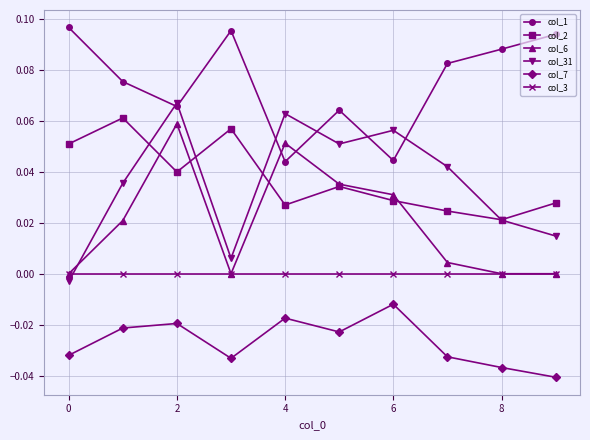

How many categories are shown in the chart?

10